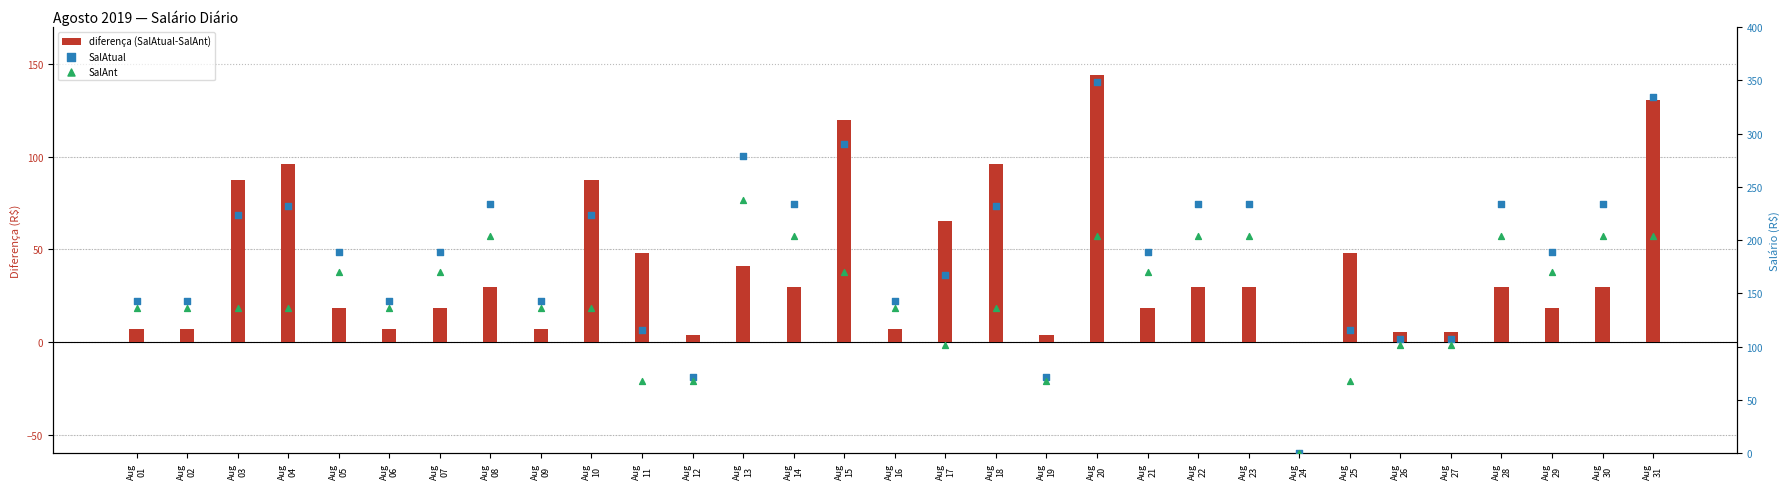

Is the value of diferença (SalAtual-SalAnt) at Aug
29 greater than the value of SalAnt at Aug
22?

No